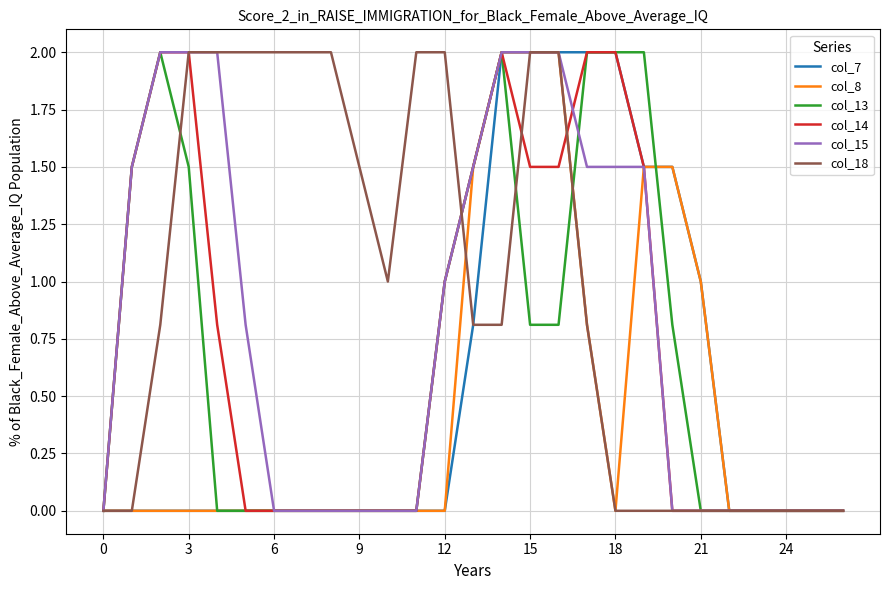

At which category does the chart reach its peak across all series?

14